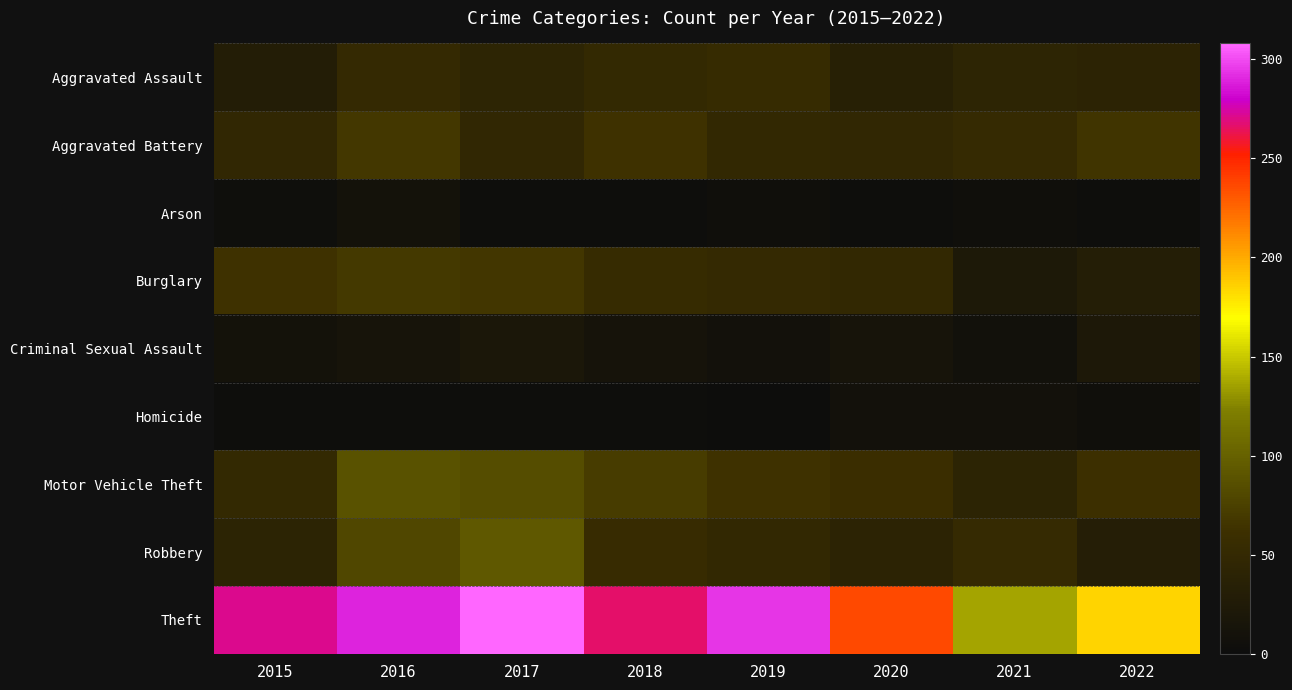

Which series changed the most between 2018 and 2022?

Theft